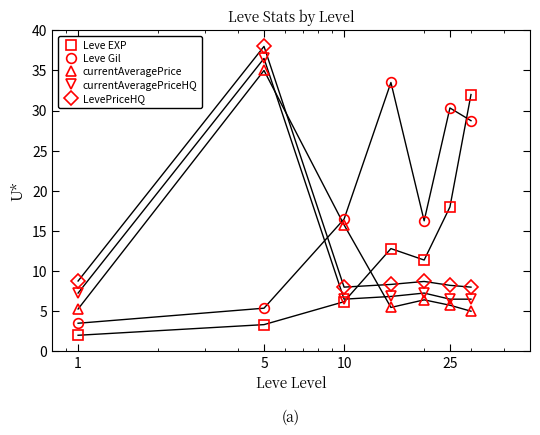

True or false: Leve EXP has more than 1 points higher than both neighbors.

False